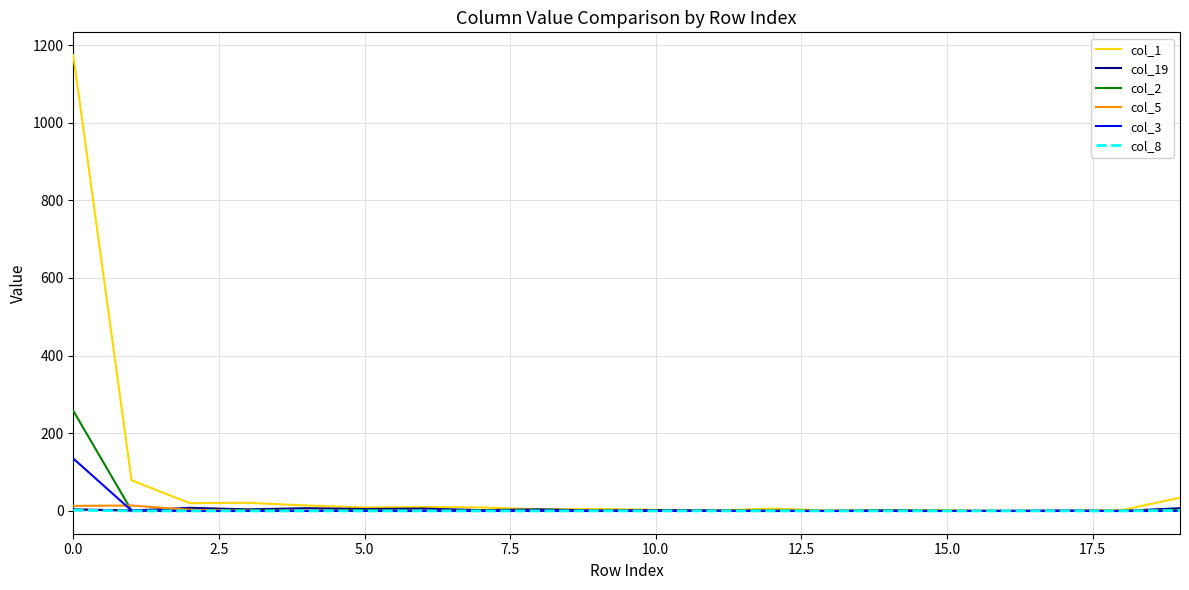

What is the average value of the col_1 series?

70